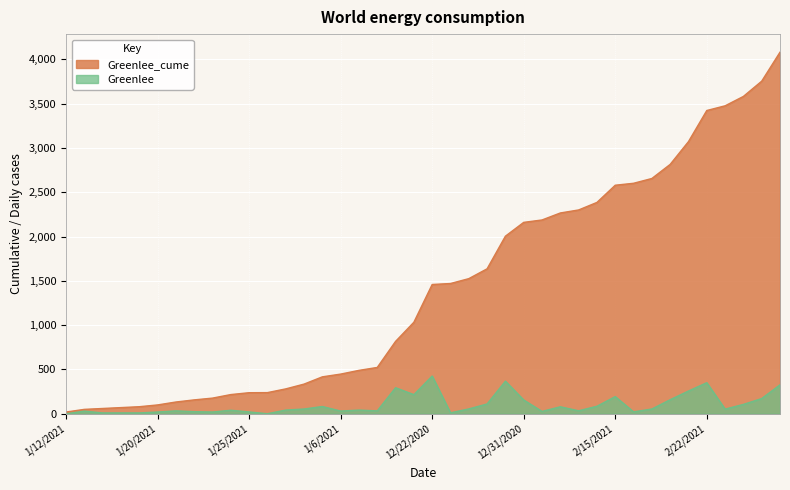

What position from the left is 1/18/2021?

4